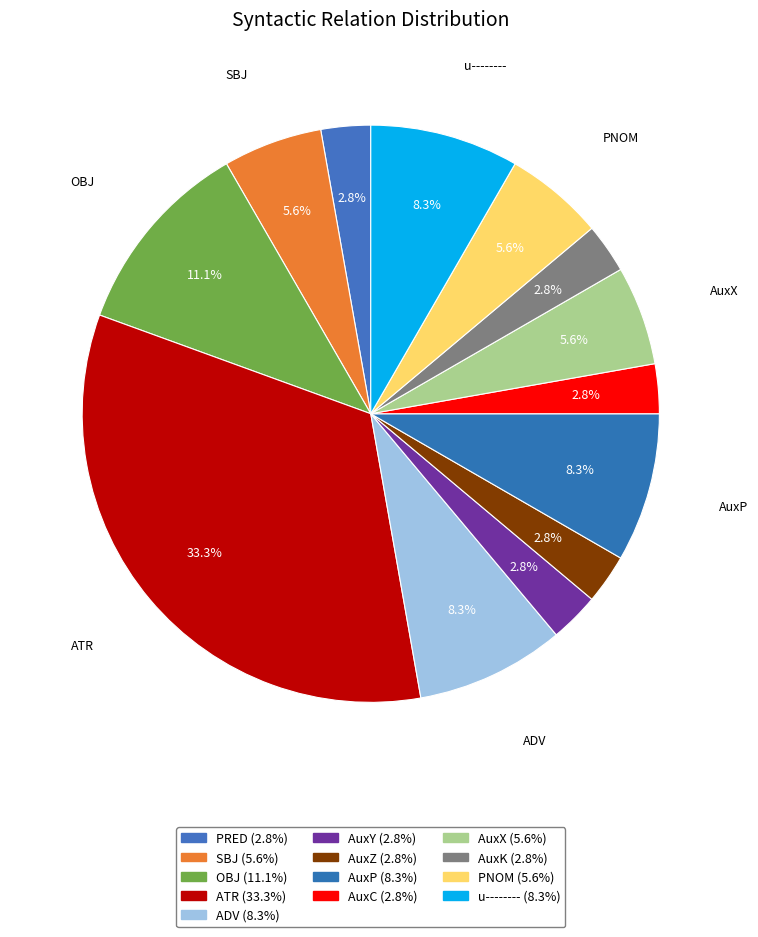

How much of the chart is everything except SBJ?

94.4%